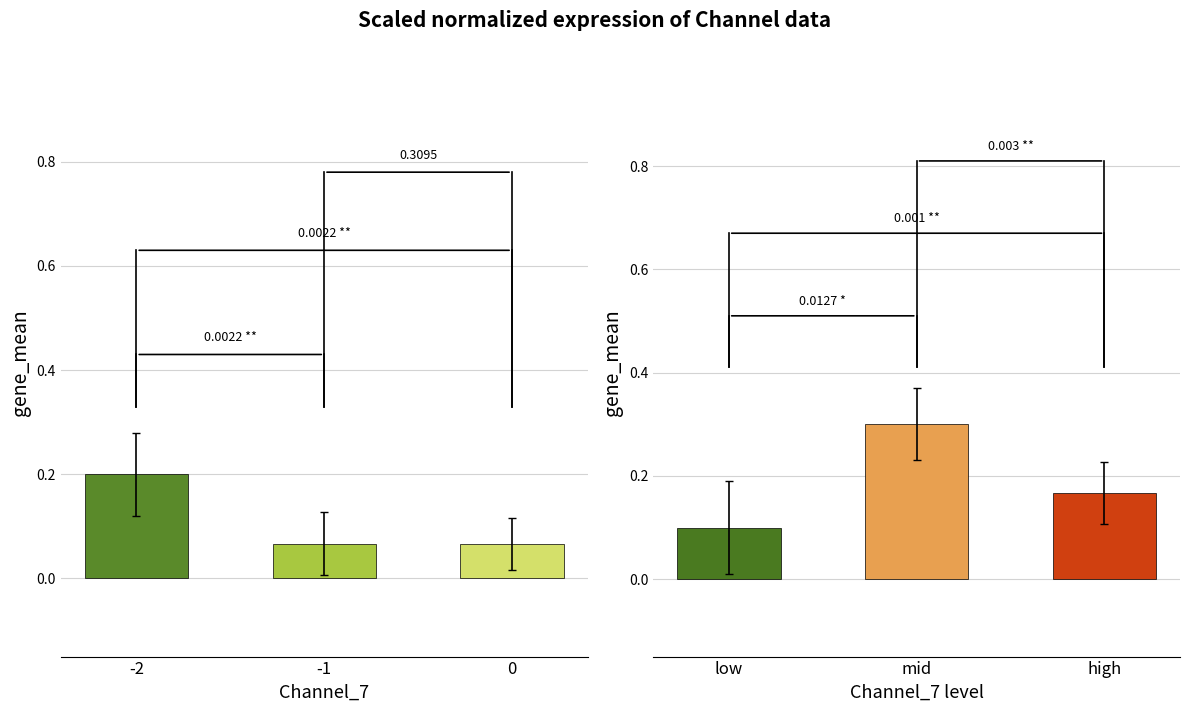

Count the number of data series in this chart.

2